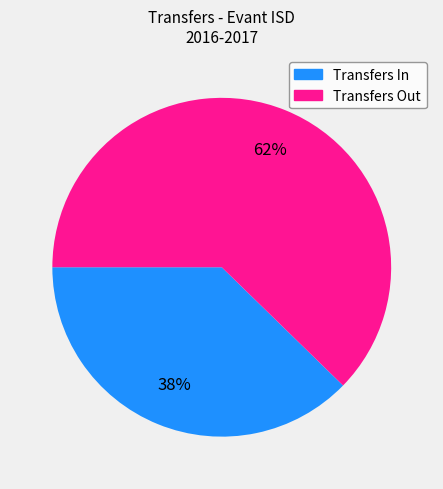

Is there a majority slice in this chart?

Yes